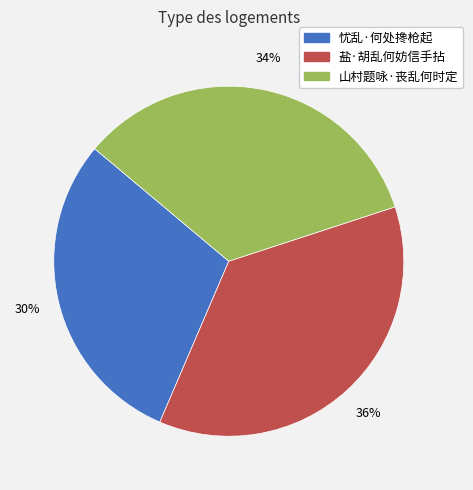

To the nearest percent, what percentage of the pie is 忧乱·何处搀枪起?

30%